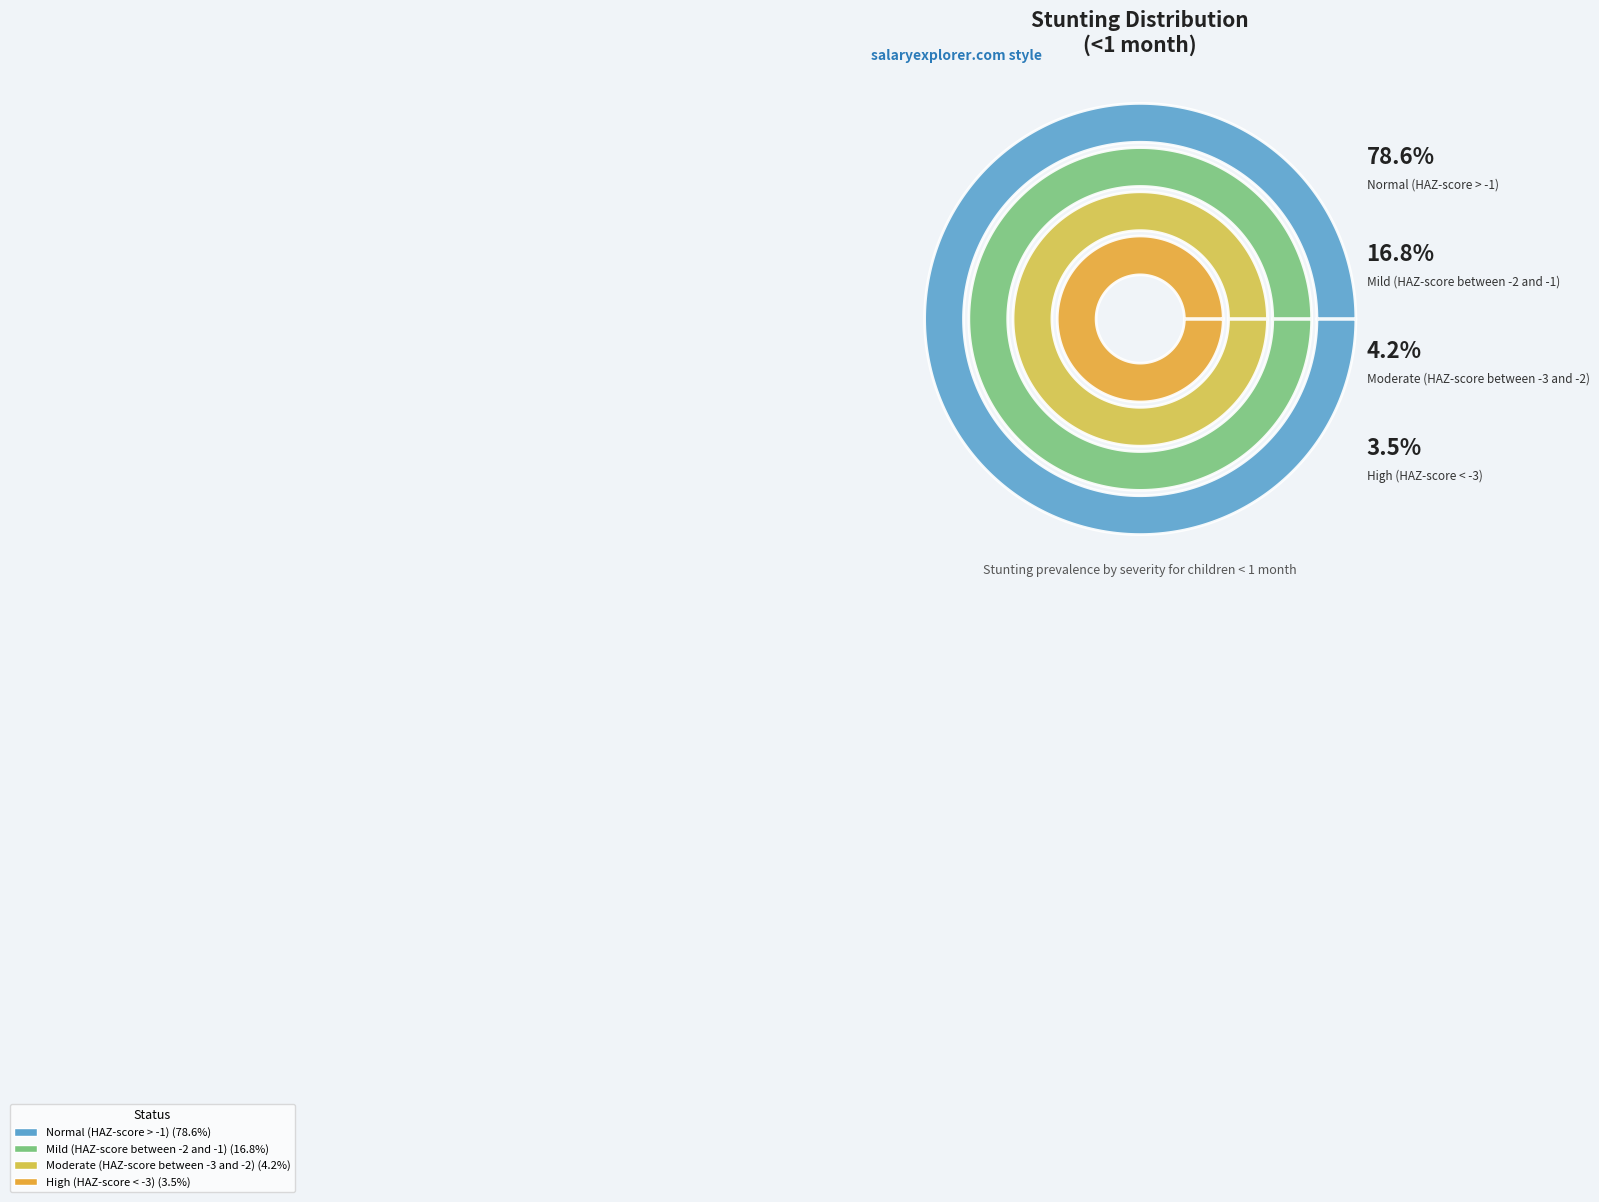

Rank the categories by value from highest to lowest.

Normal (HAZ-score > -1), Mild (HAZ-score between -2 and -1), Moderate (HAZ-score between -3 and -2), High (HAZ-score < -3)